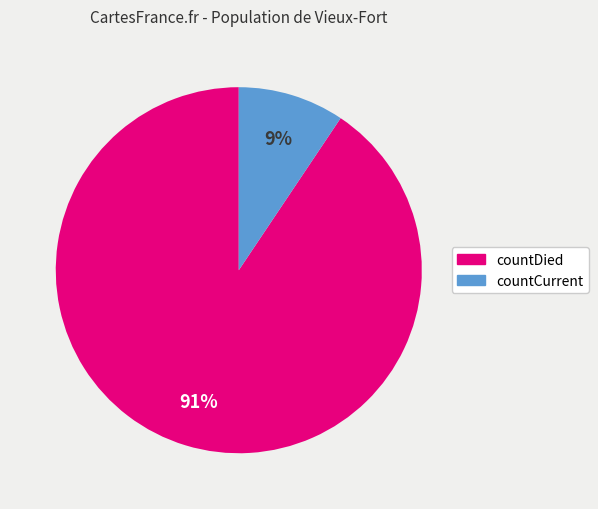

The countDied slice represents 91% of the pie. True or false?

True